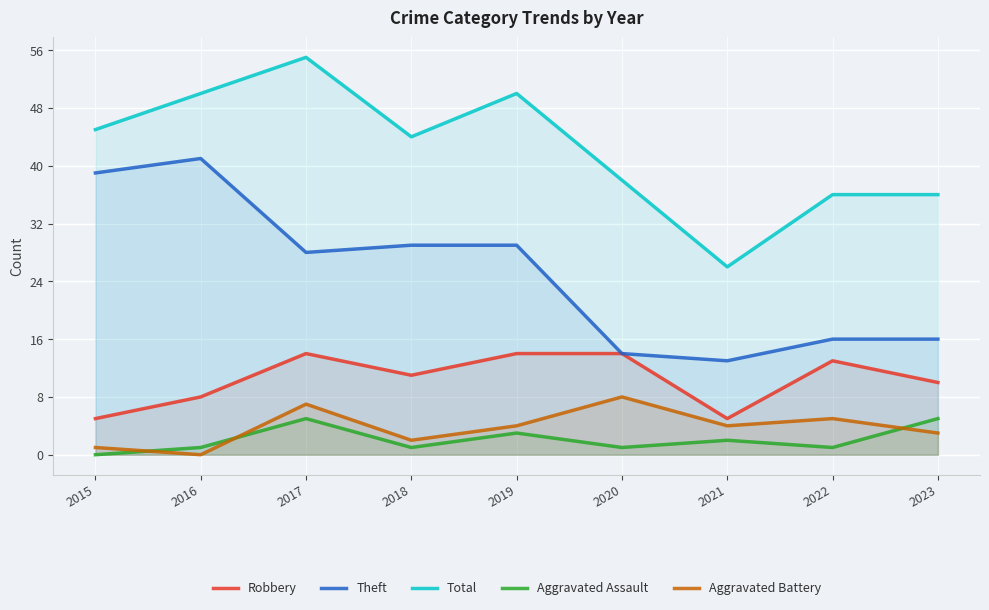

Does the chart display data point markers on the line(s)?

No